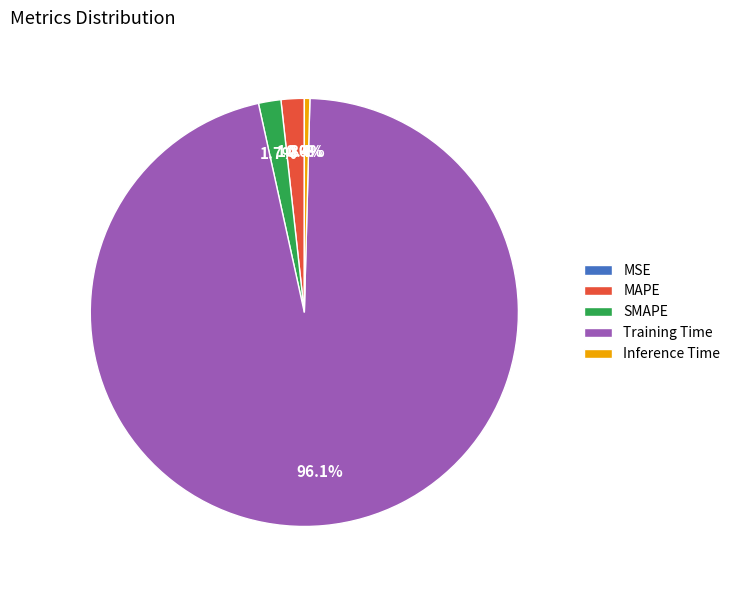

Which slice represents more than half of the pie?

Training Time